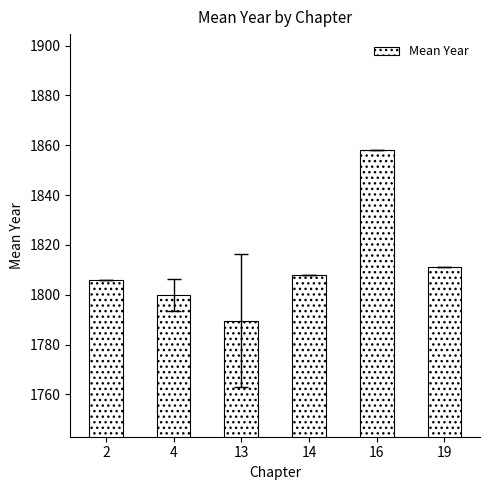

Reading left to right, transcribe all the data shown in this chart.

2=1806.0	4=1800.0	13=1789.7	14=1808.0	16=1858.0	19=1811.0